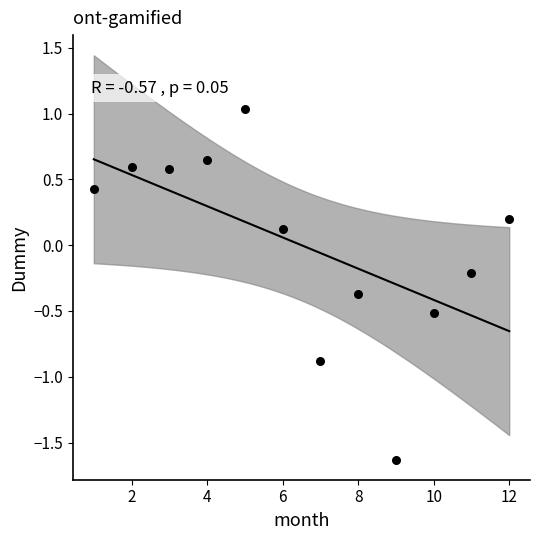

What is the range of X values (max minus min)?

11.0